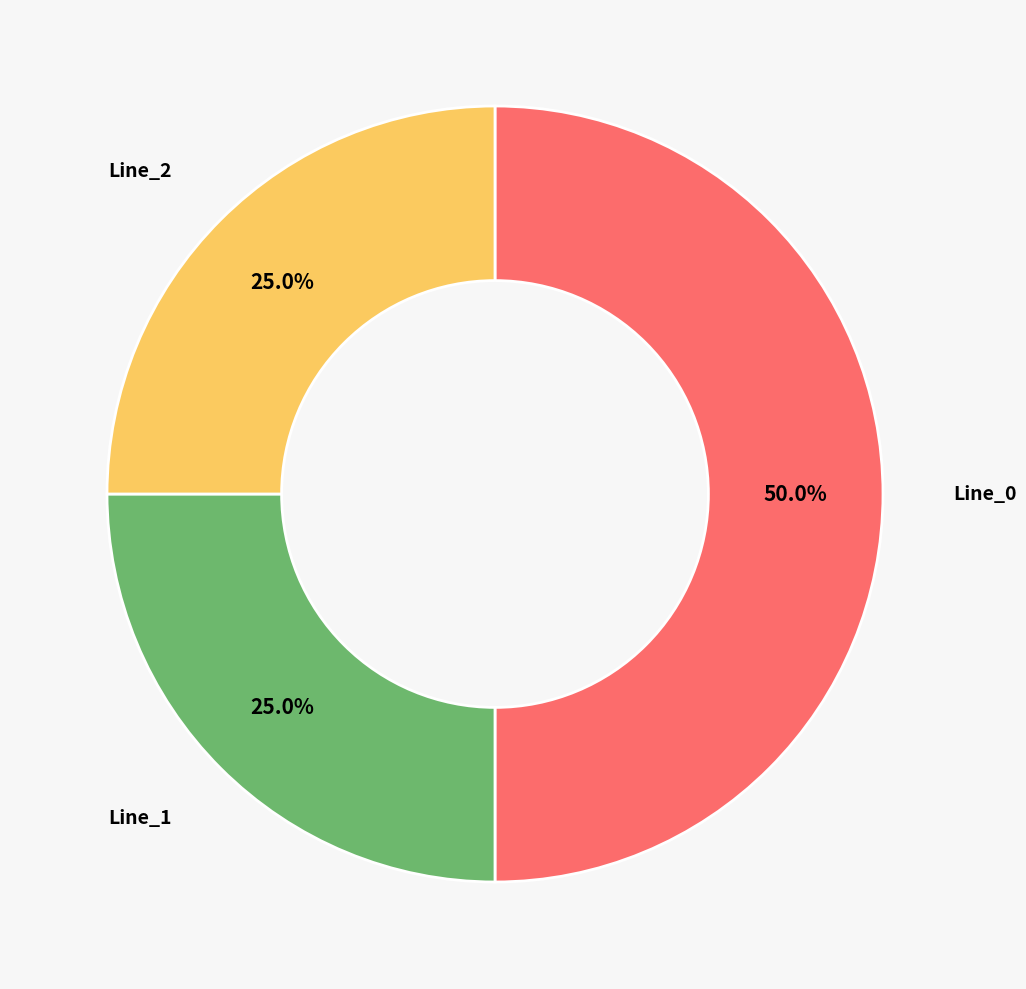

To the nearest percent, what is the combined percentage of Line_1 and Line_2?

50%